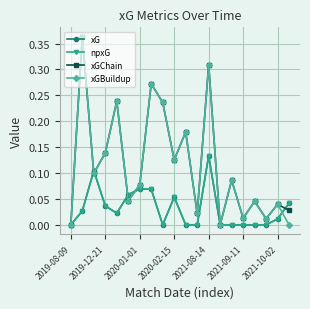

Is this an area chart (filled region under the line)?

No